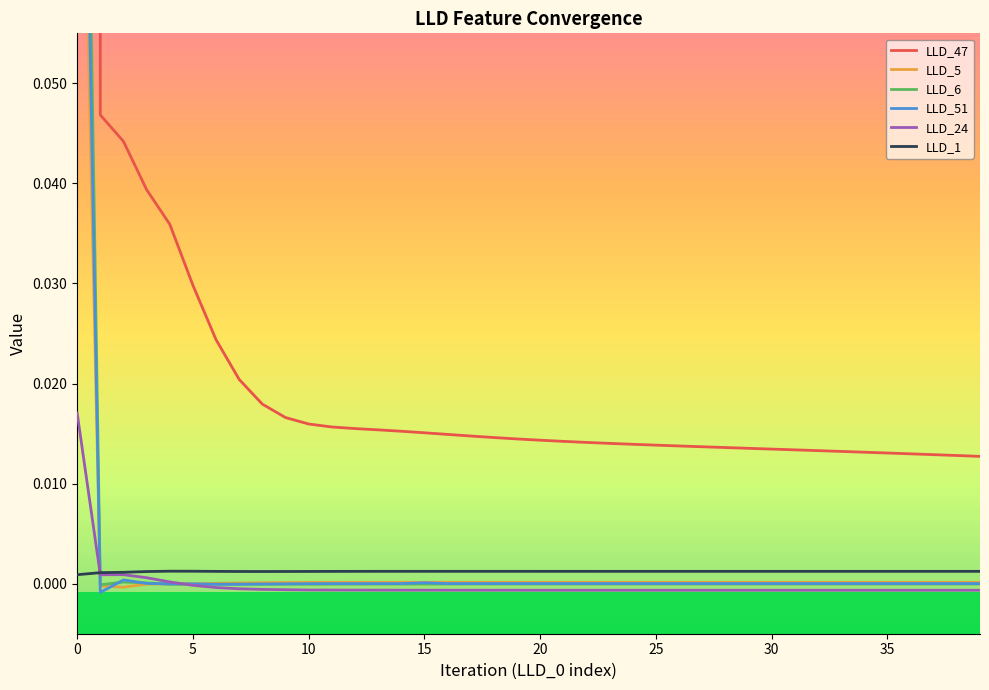

How many intersections are there between LLD_51 and LLD_6?

5